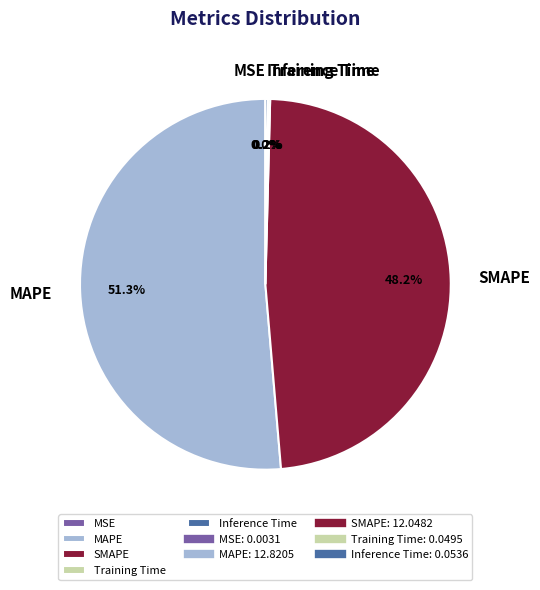

Is there any slice that represents more than half of the pie?

Yes